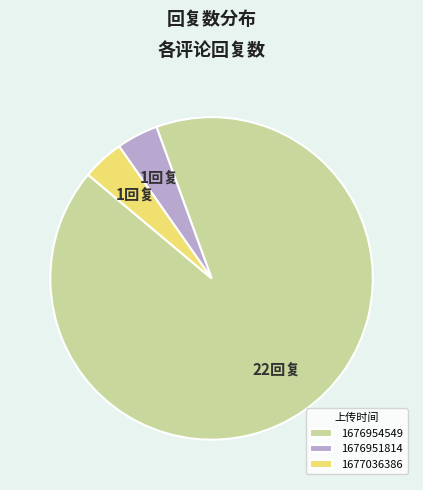

Count the number of slices in the pie.

3